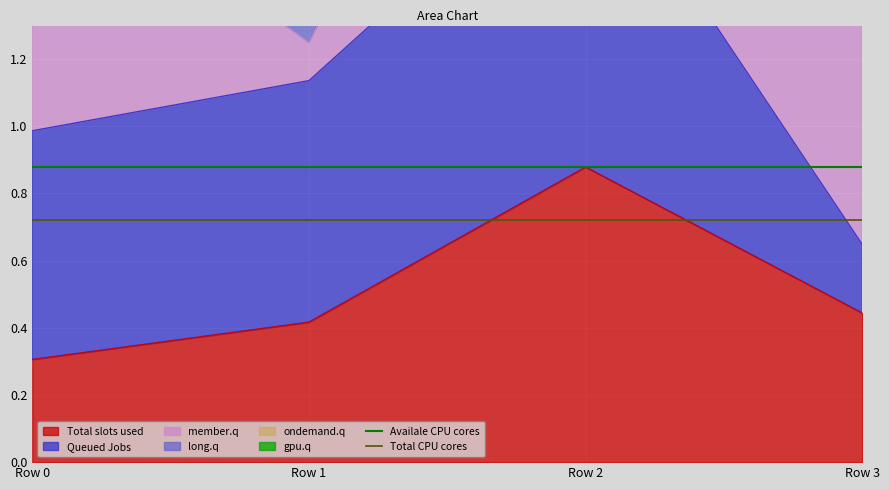

What is the total value across all series at Row 1?

1.6